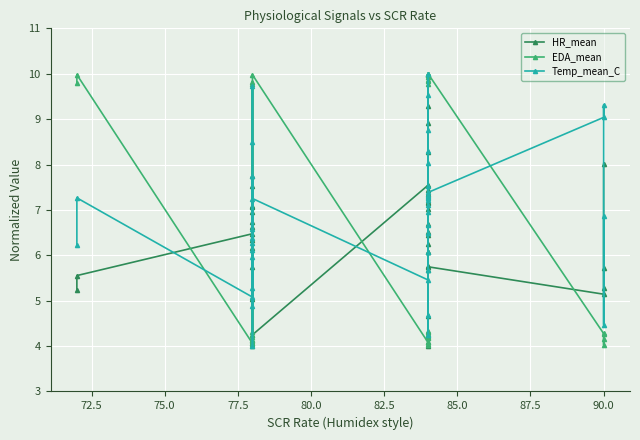

What are all the series names shown in the legend?

HR_mean, EDA_mean, Temp_mean_C